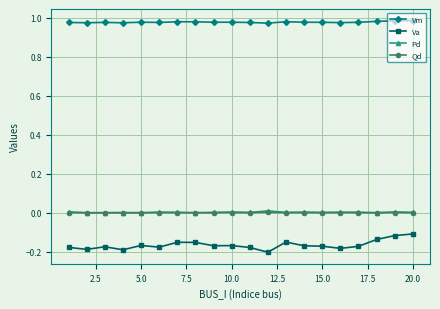

At how many categories does at least one series exceed 0?

20